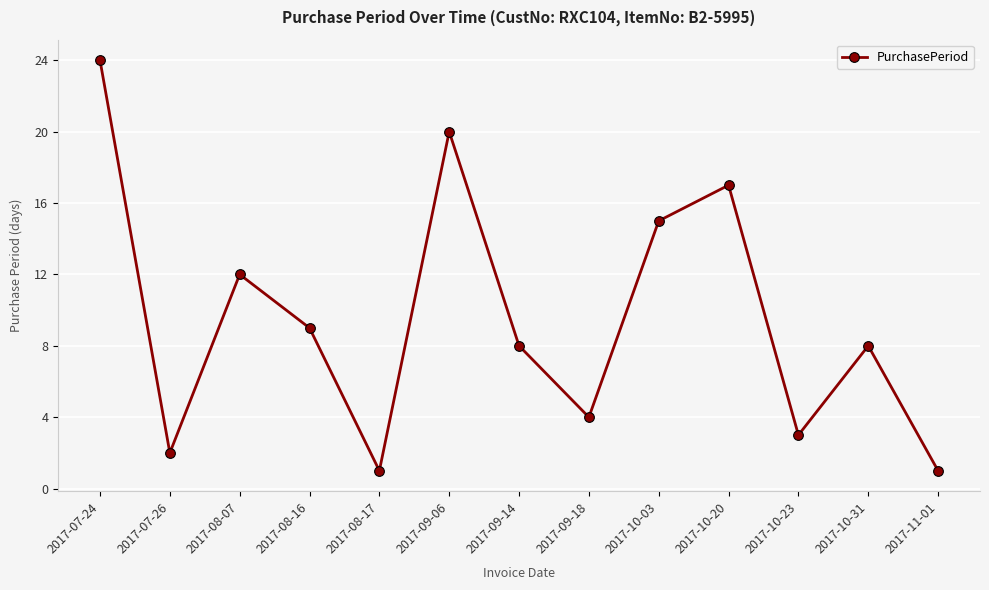

How many points are higher than both their immediate neighbors (excluding endpoints)?

4